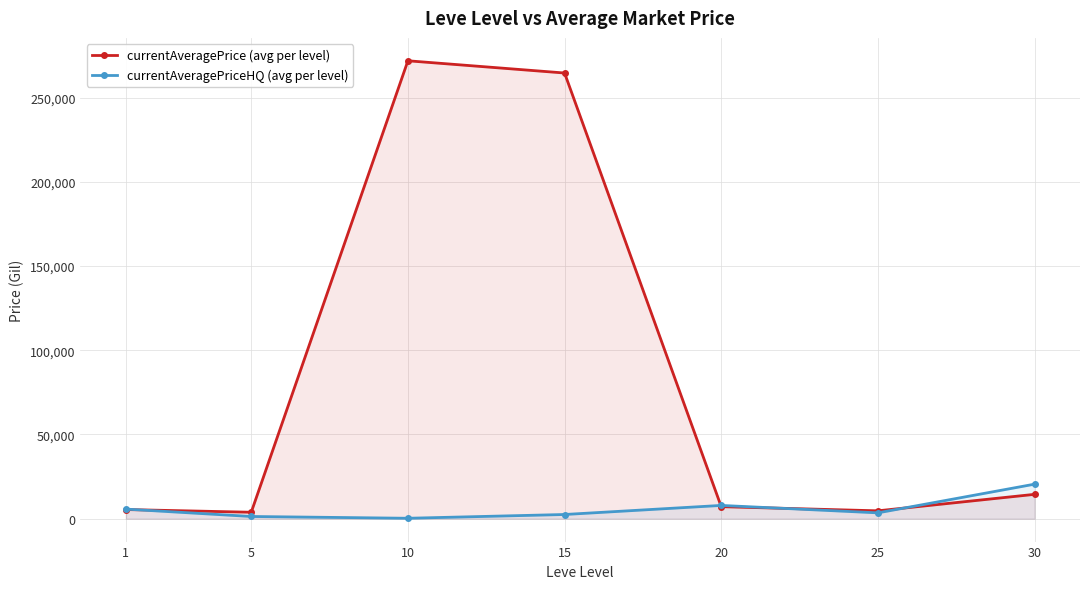

The currentAveragePriceHQ (avg per level) series shows 250.0 at 10. True or false?

True